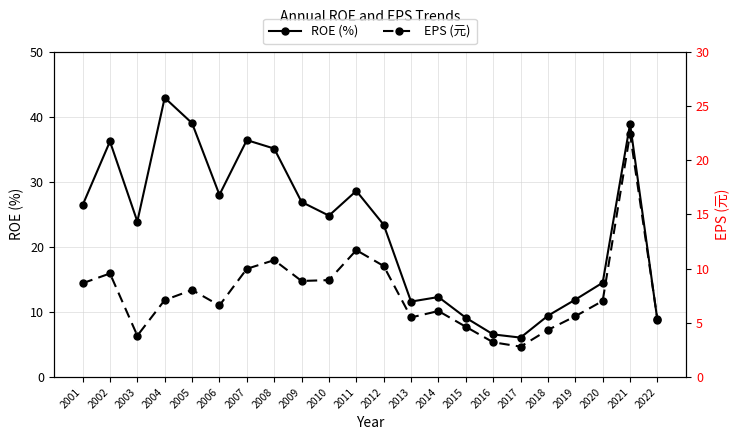

True or false: ROE (%) has a value of 8.3 at 2005.

False